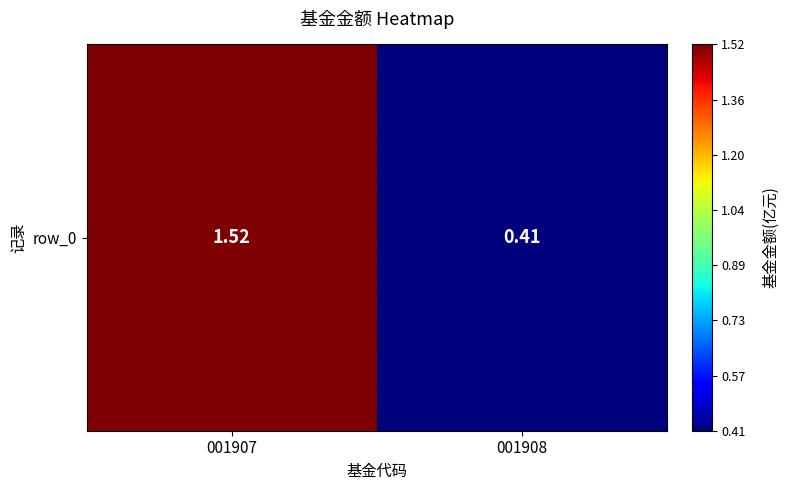

Reading left to right, extract all data points from this chart.

1.5	0.4